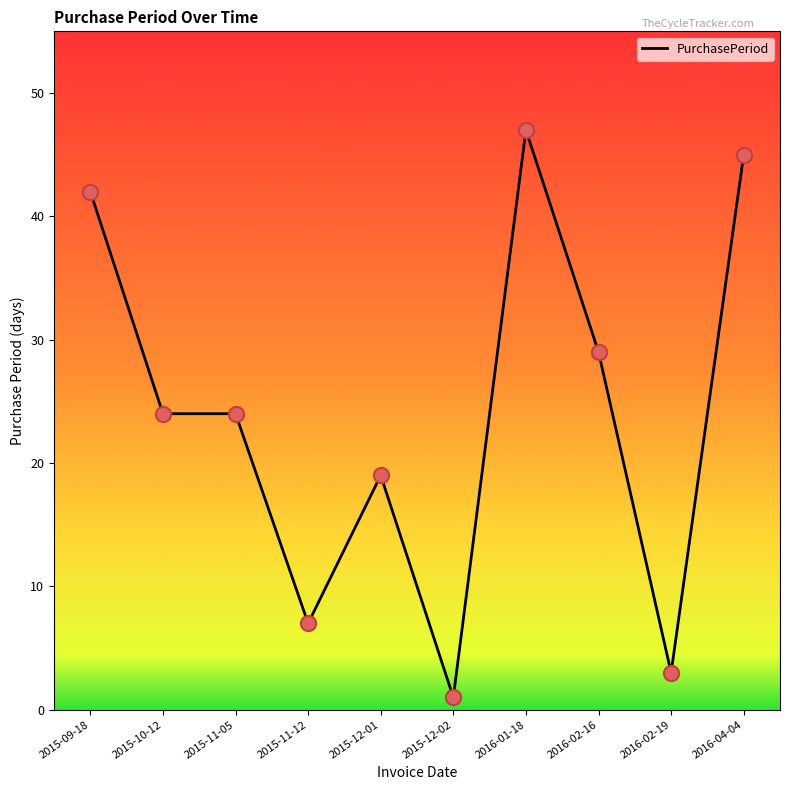

What is the change in value from 2015-09-18 to 2015-11-12?

-35